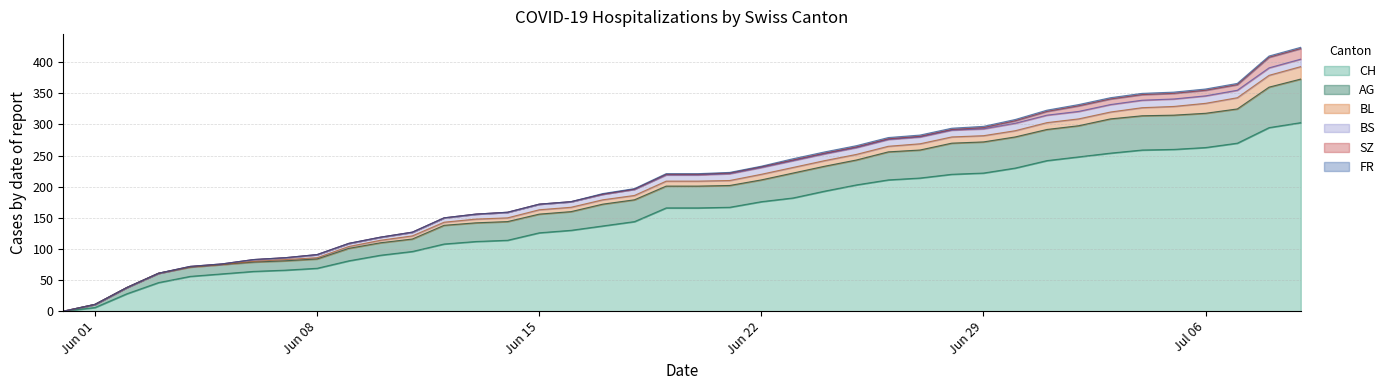

How many data points in BL are above 8?

18